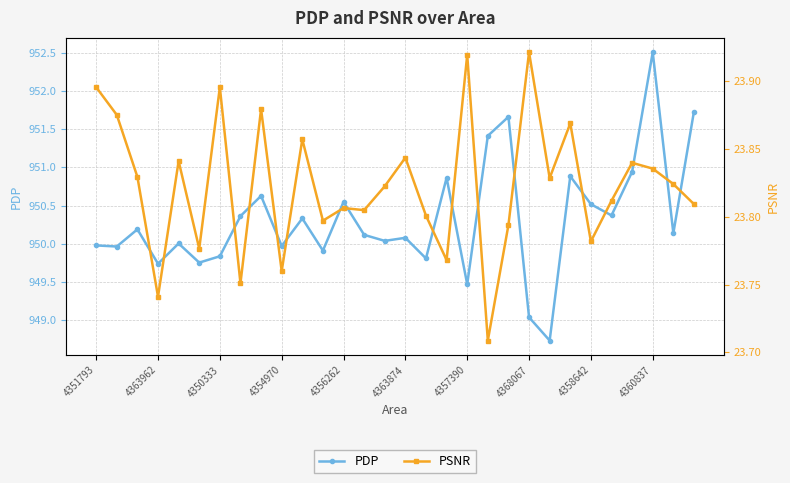

What is the average value of the PSNR series?

23.8